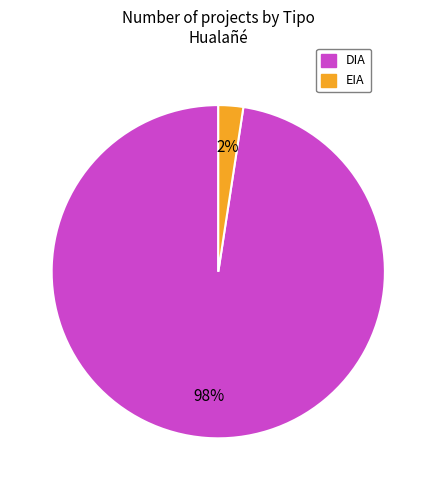

To the nearest percent, what is the average slice percentage?

50%